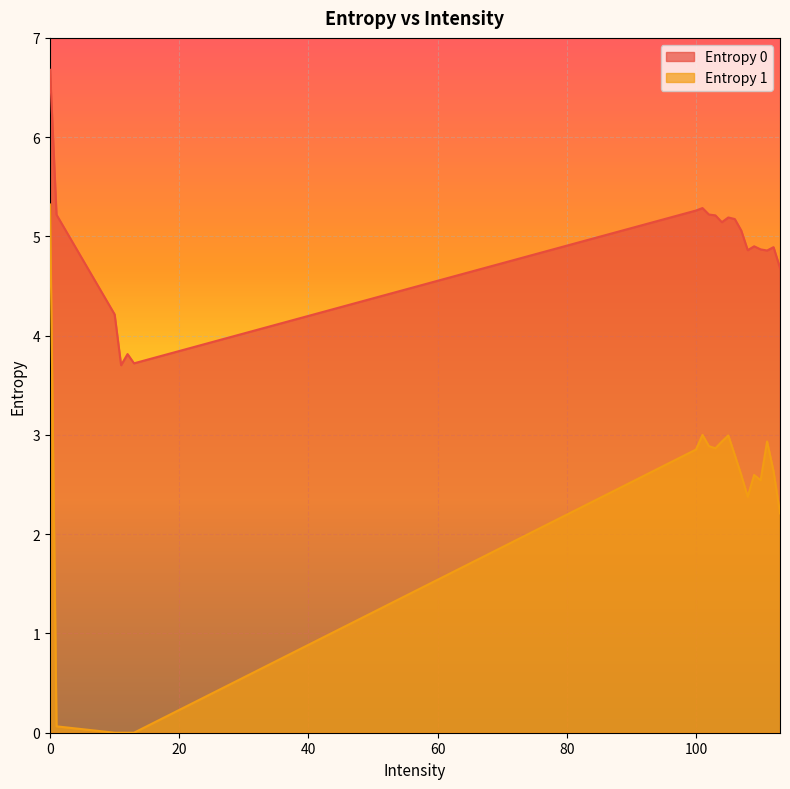

What are all the series names shown in the legend?

Entropy 0, Entropy 1